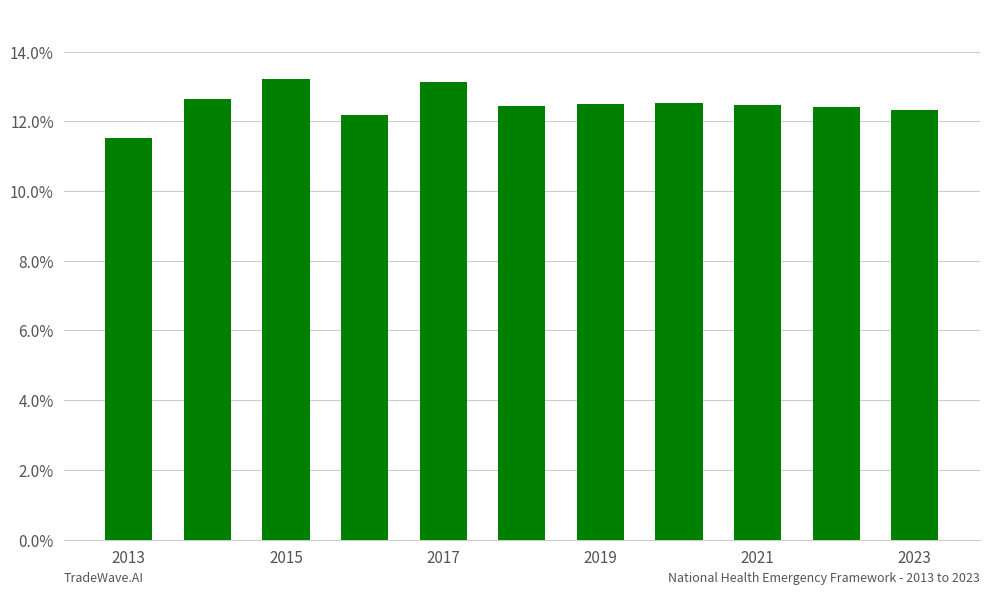

What is the greatest value displayed?

13.2